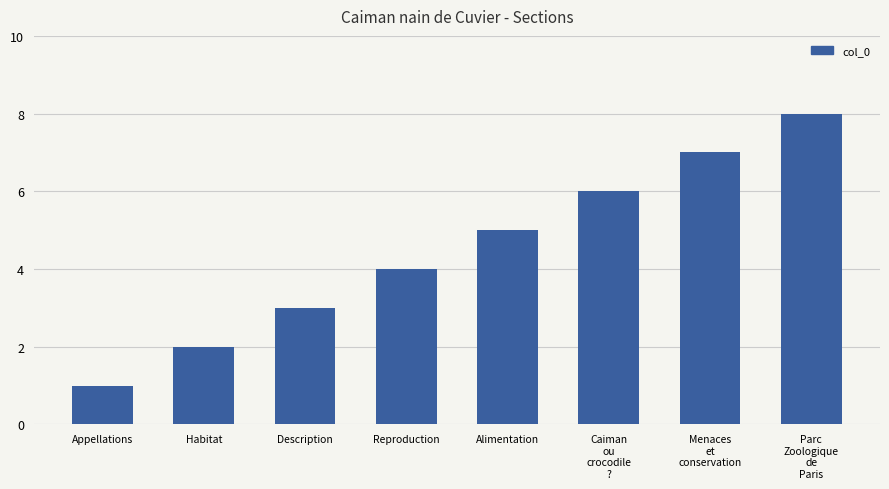

Are the bars horizontal?

No